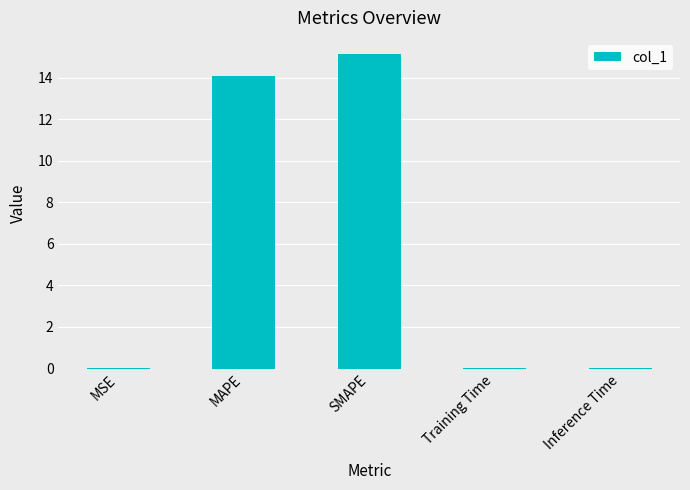

Does the chart contain stacked bars?

No